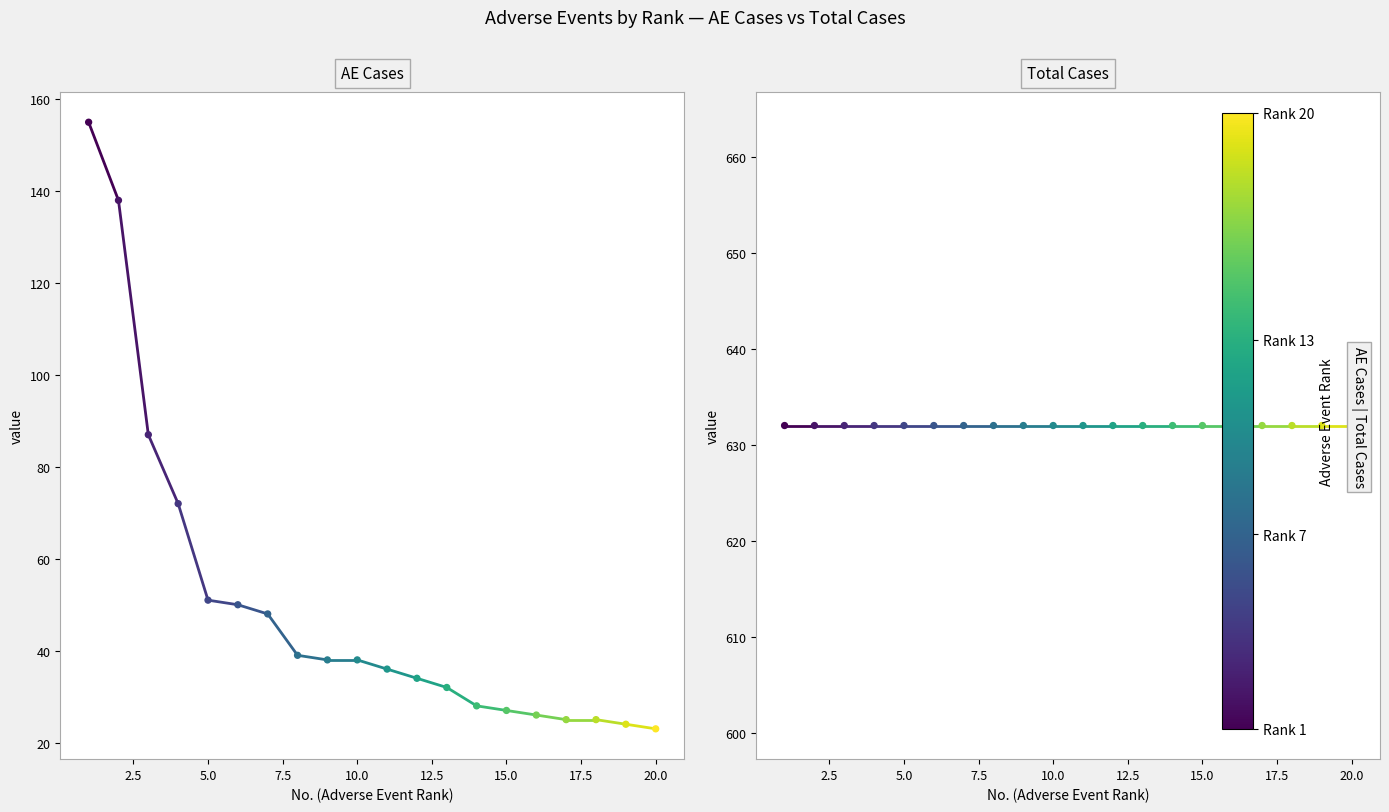

Which series reaches the minimum Y coordinate?

AE Cases